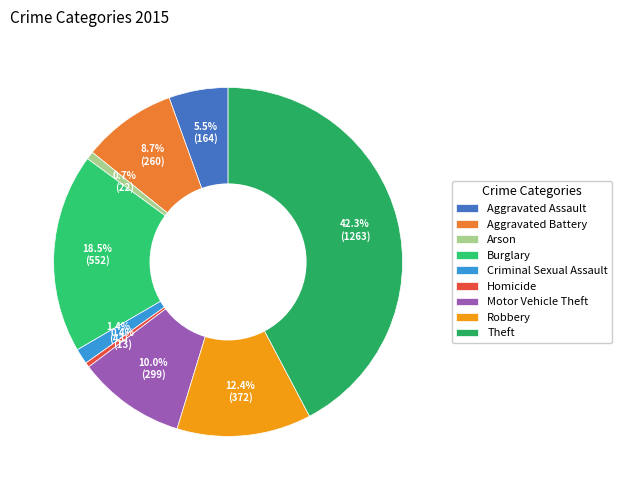

Count the number of slices in the pie.

9